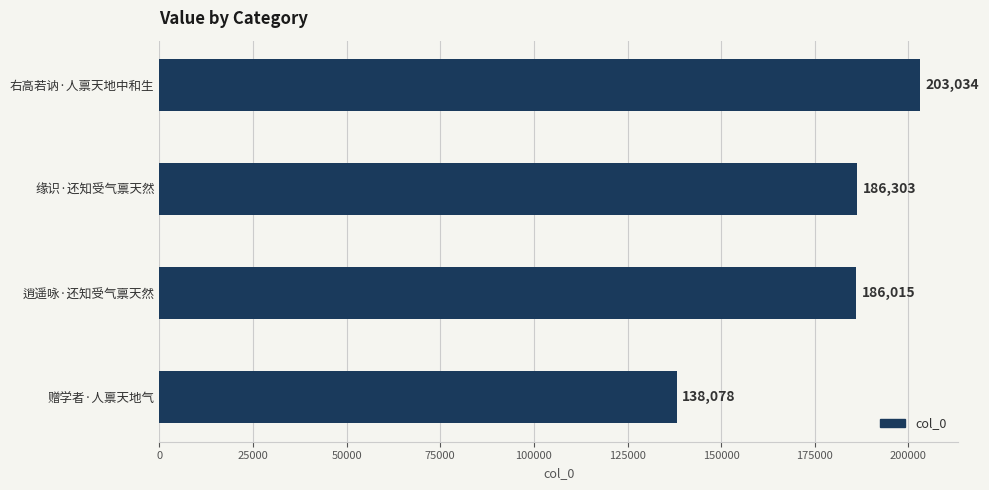

What is the difference between the maximum and minimum values?

64956